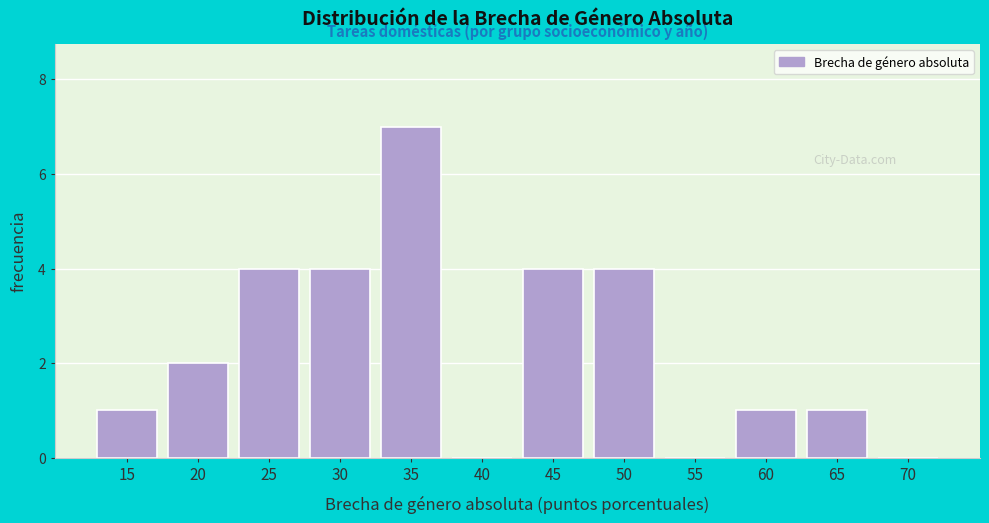

Reading right to left, list all the values displayed in this chart.

70=0	65=1	60=1	55=0	50=4	45=4	40=0	35=7	30=4	25=4	20=2	15=1